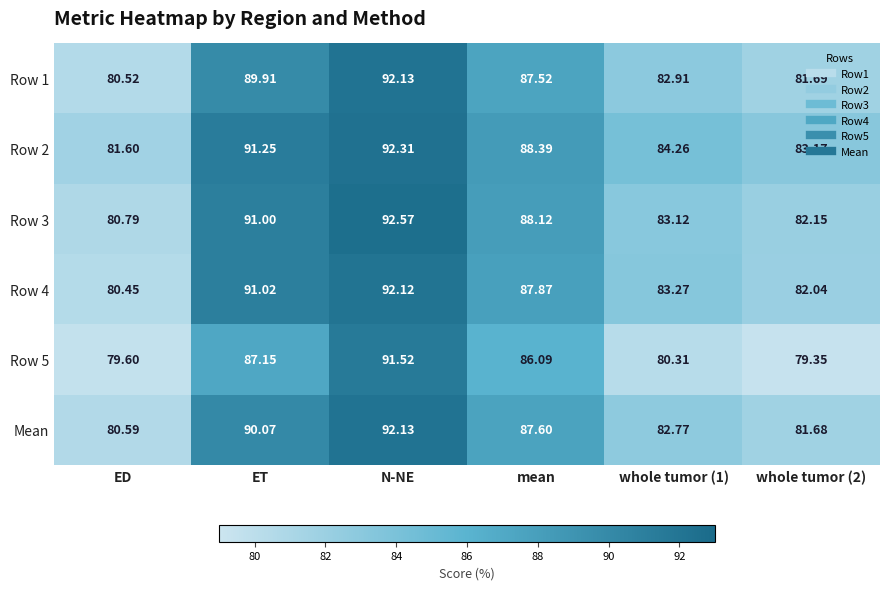

Is the value of Row 5 at N-NE greater than the value of Mean at whole tumor (2)?

Yes